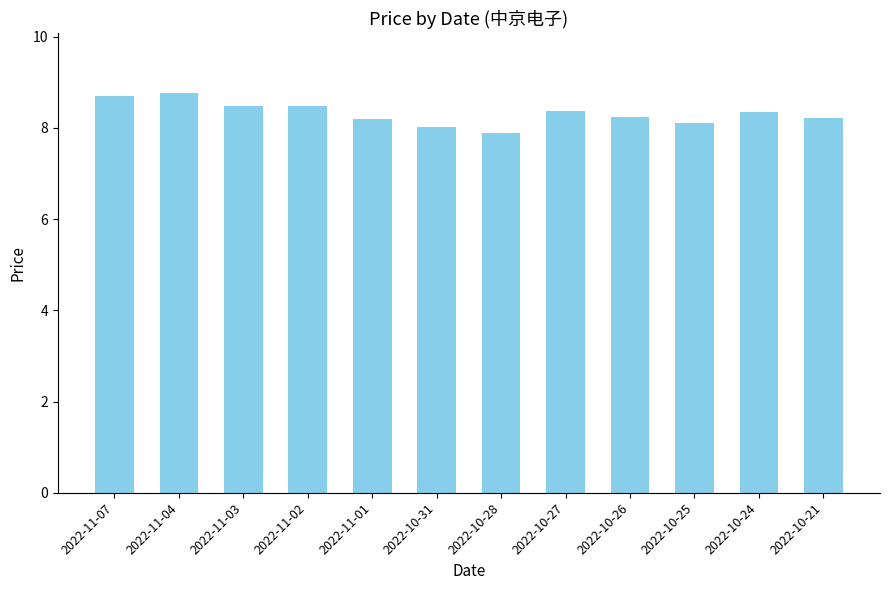

What position from the left is 2022-10-25?

10